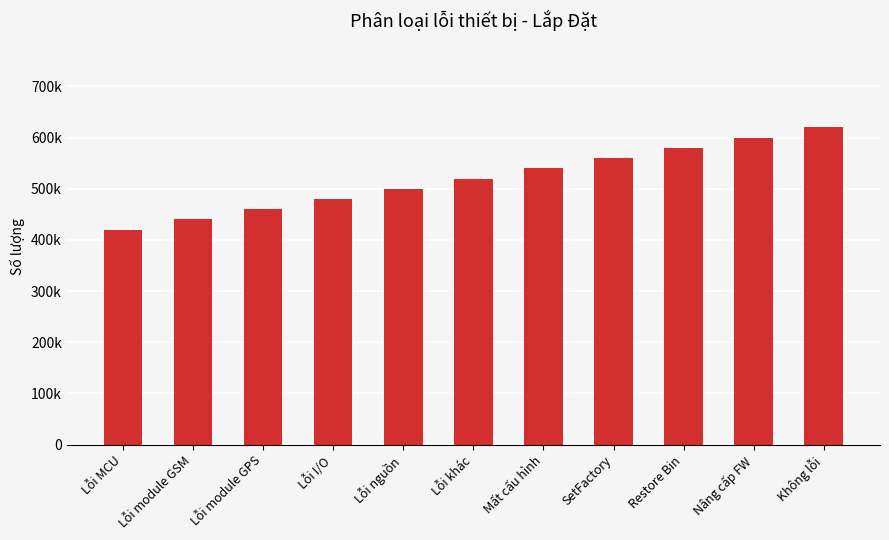

What value does the data have at Lỗi MCU?

420000